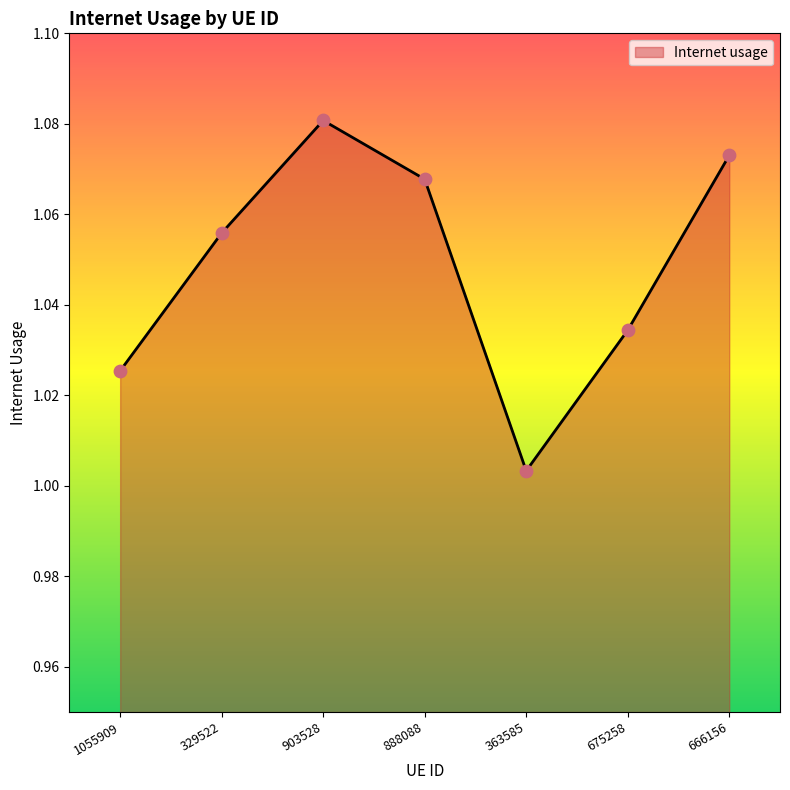

Between 363585 and 1055909, which is larger?

1055909